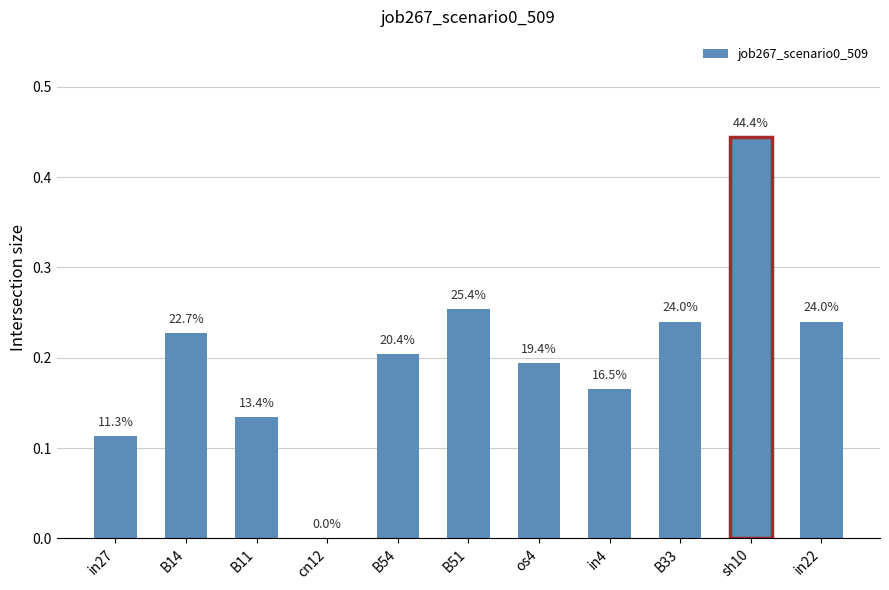

Reading right to left, list all the values displayed in this chart.

in22=0.2	sh10=0.4	B33=0.2	in4=0.2	os4=0.2	B51=0.3	B54=0.2	cn12=0.0	B11=0.1	B14=0.2	in27=0.1